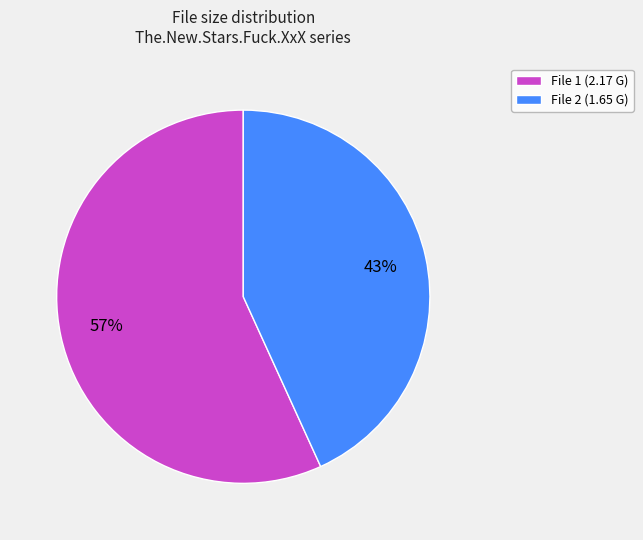

Which category accounts for the majority?

File 1 (2.17 G)